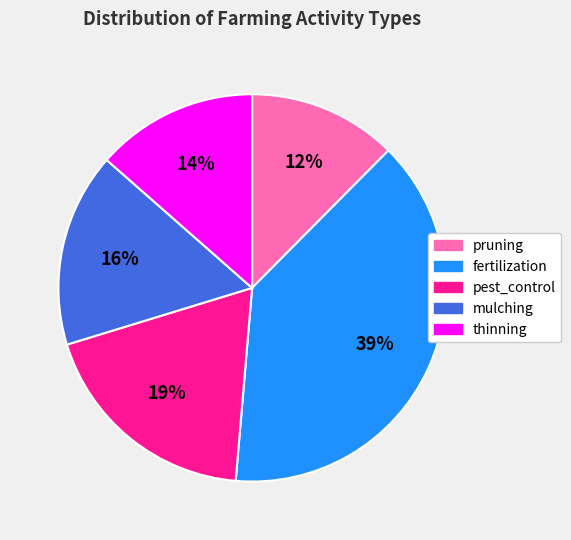

How many slices are in this pie chart?

5